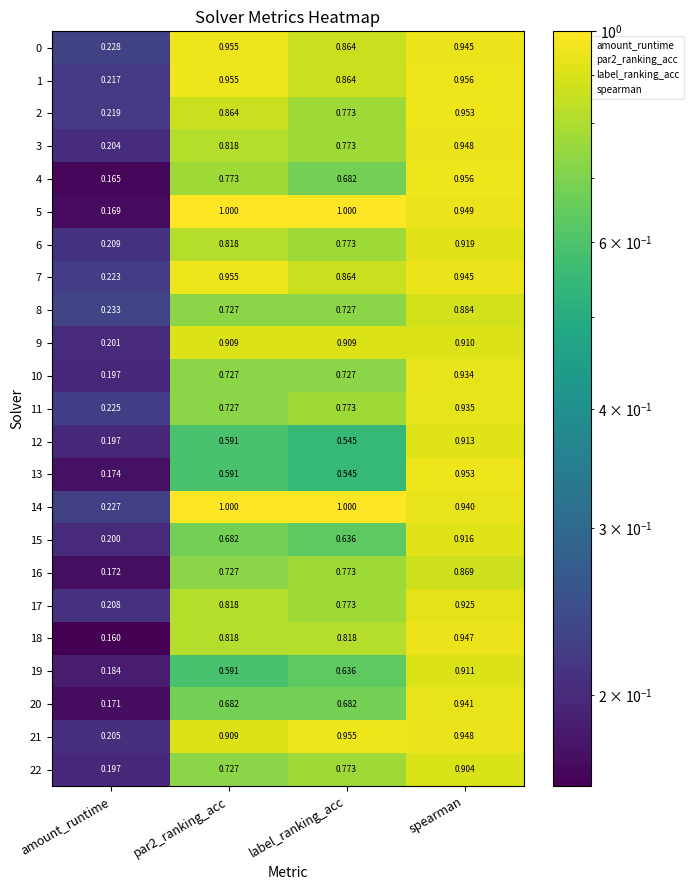

At which category is the sum across all series the highest?

spearman